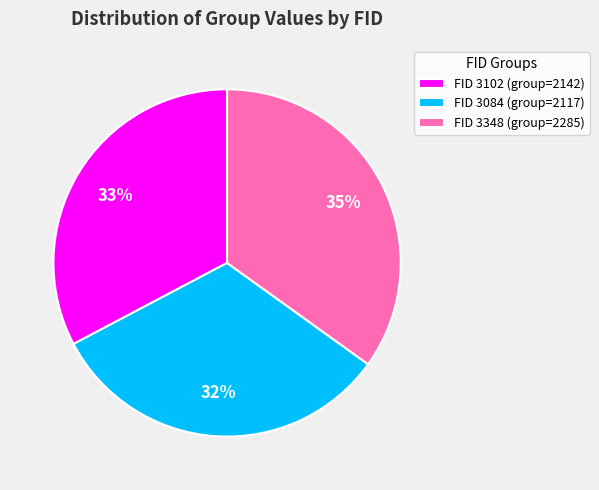

What percentage is the FID 3084 (group=2117) slice, to the nearest percent?

32%